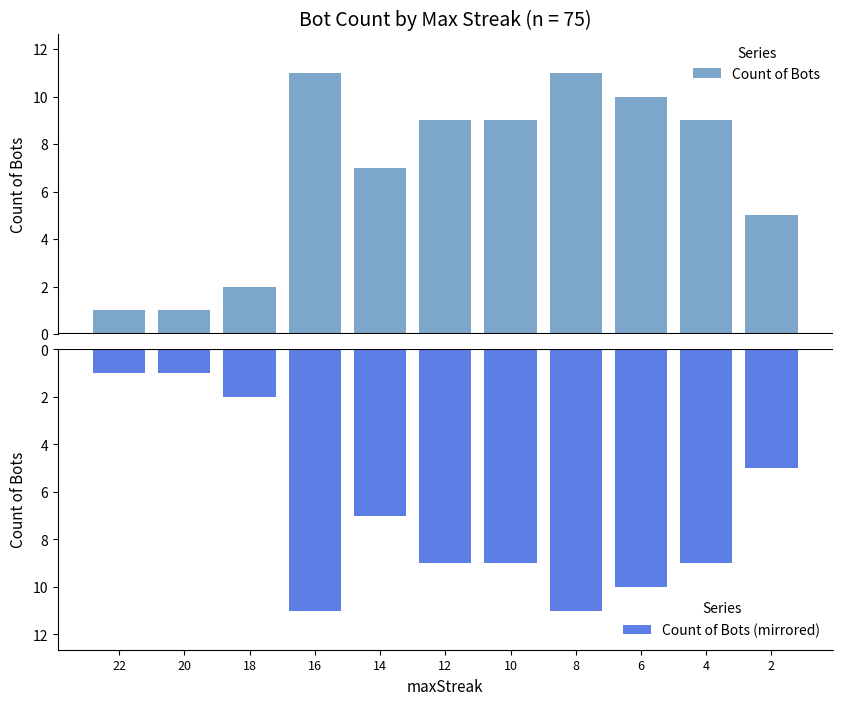

How many bars are there in total?

22